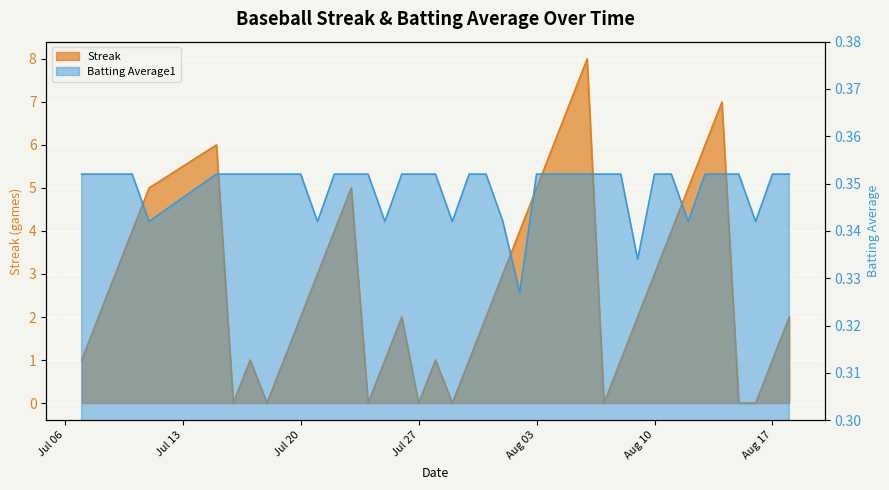

At which category does the chart reach its peak across all series?

2010-08-06